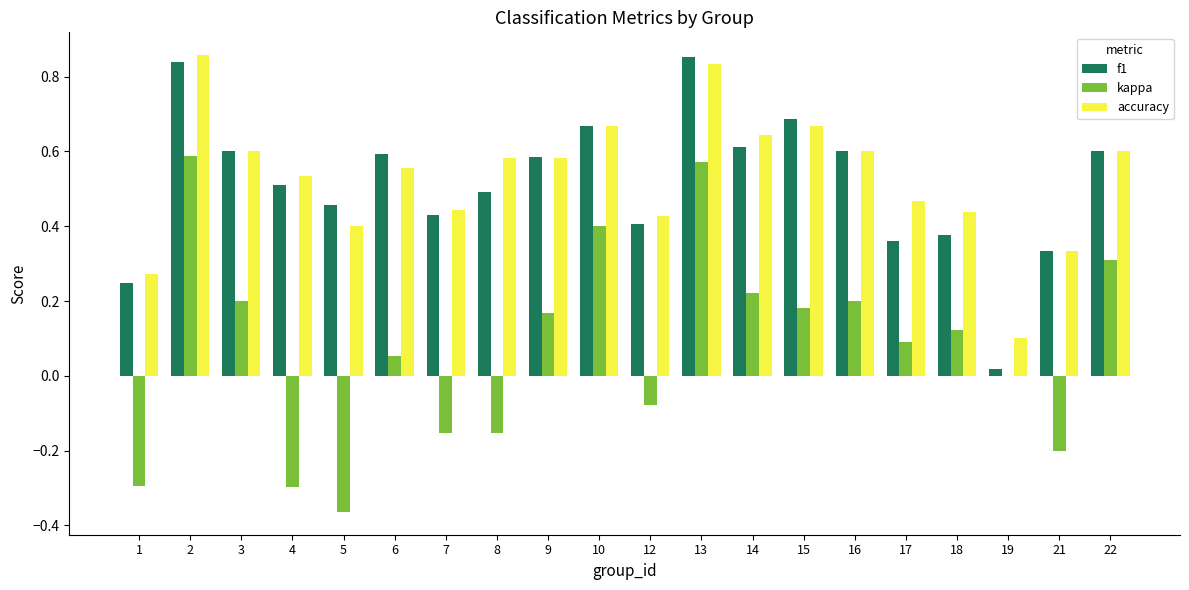

Which series has the largest total across all categories?

accuracy